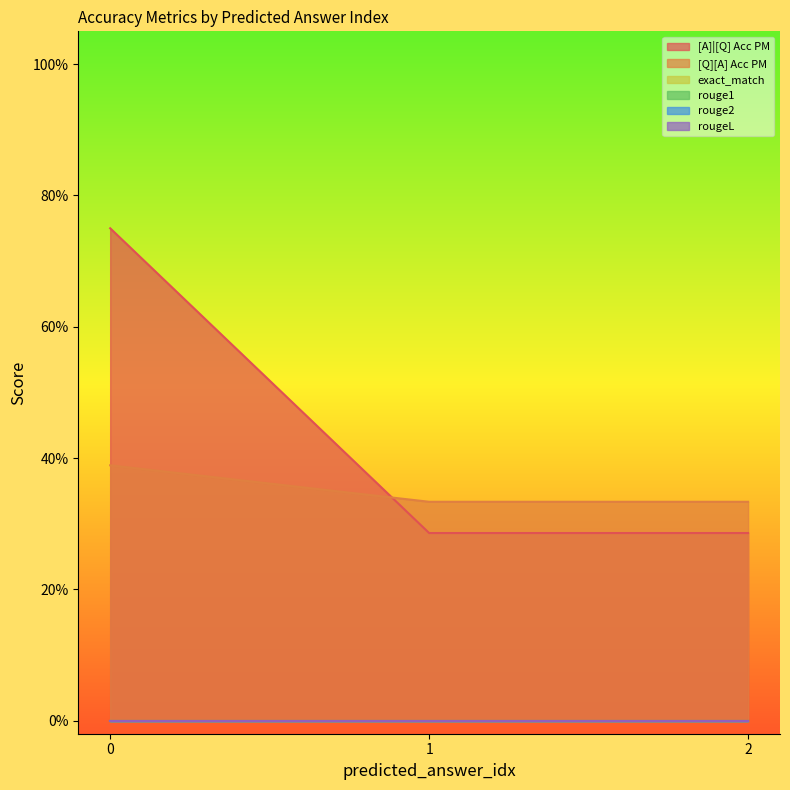

Which series has the widest spread of values?

[A]|[Q] Acc PM